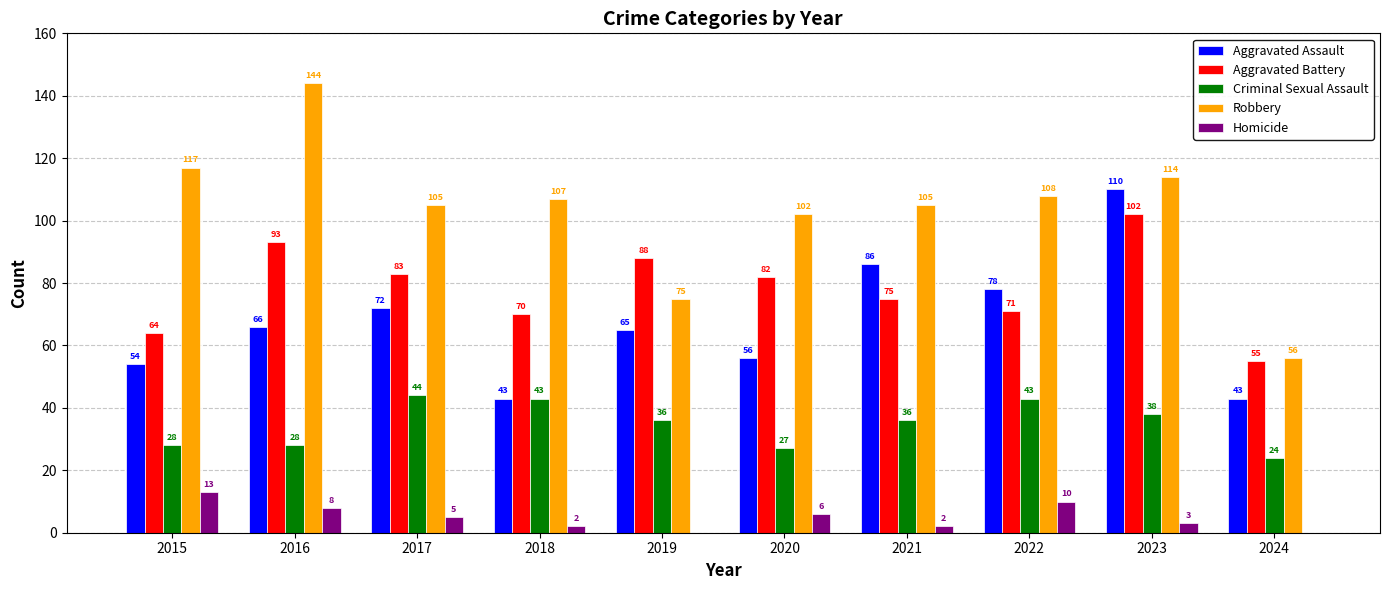

Is it true that Criminal Sexual Assault equals 28 at 2016?

True